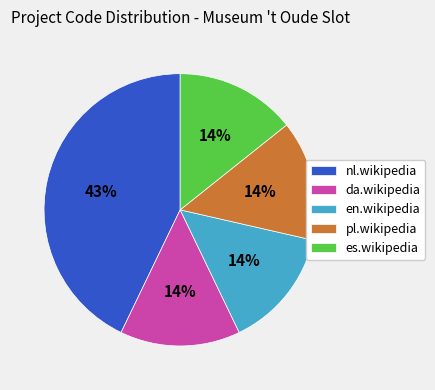

Which category has the biggest portion of the pie?

nl.wikipedia